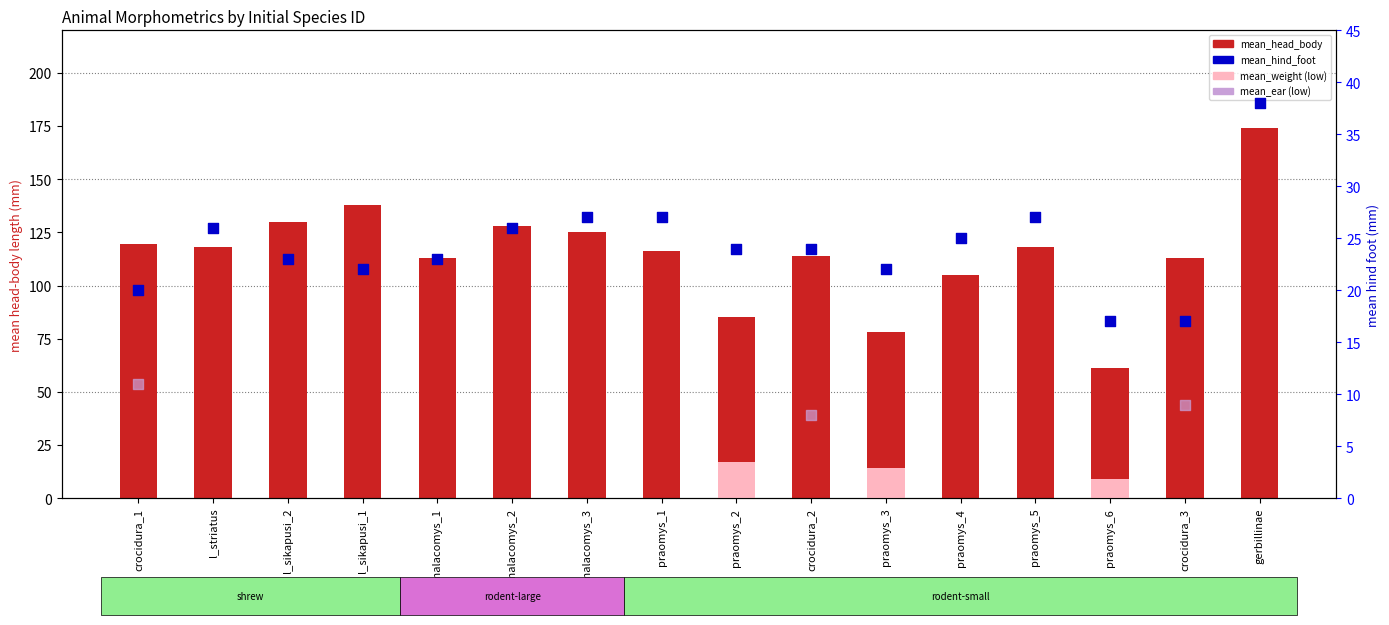

What is the total value across all series at praomys_1?

143.0